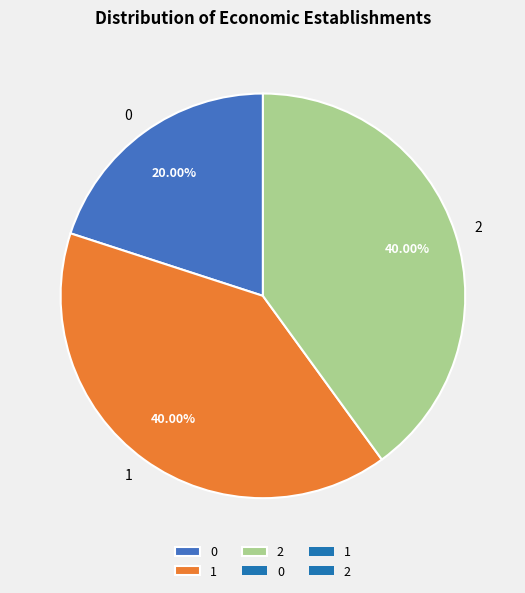

To the nearest percent, what is the difference between the largest and smallest slice percentages?

20%